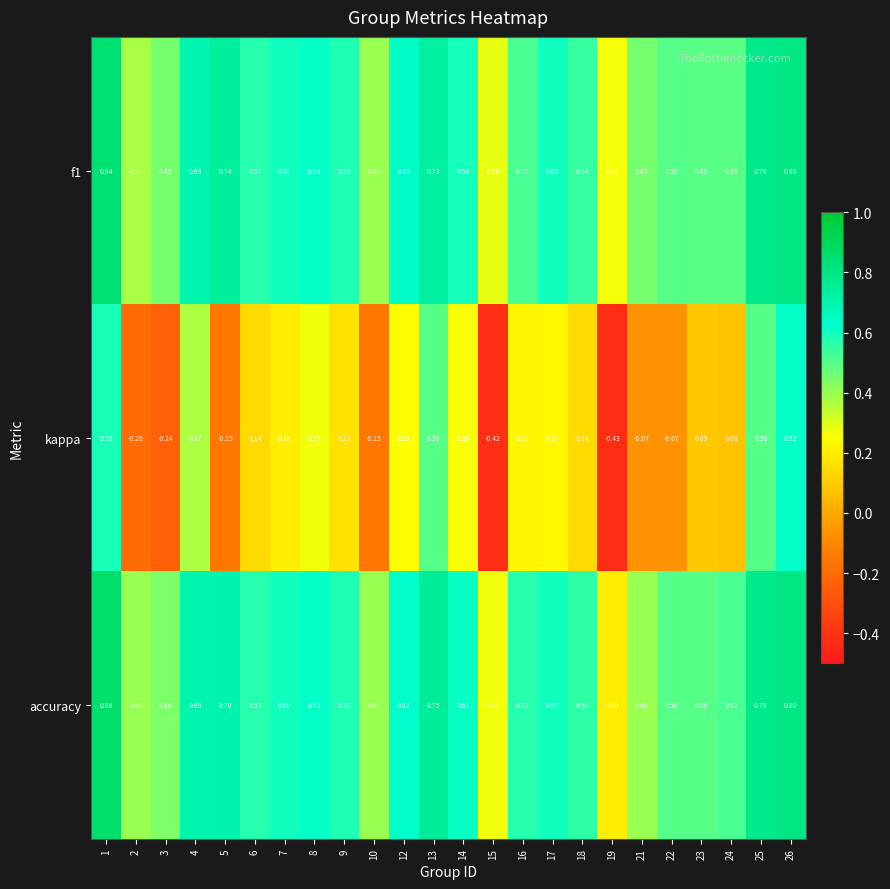

Between 13 and 15, which series saw the biggest shift?

kappa